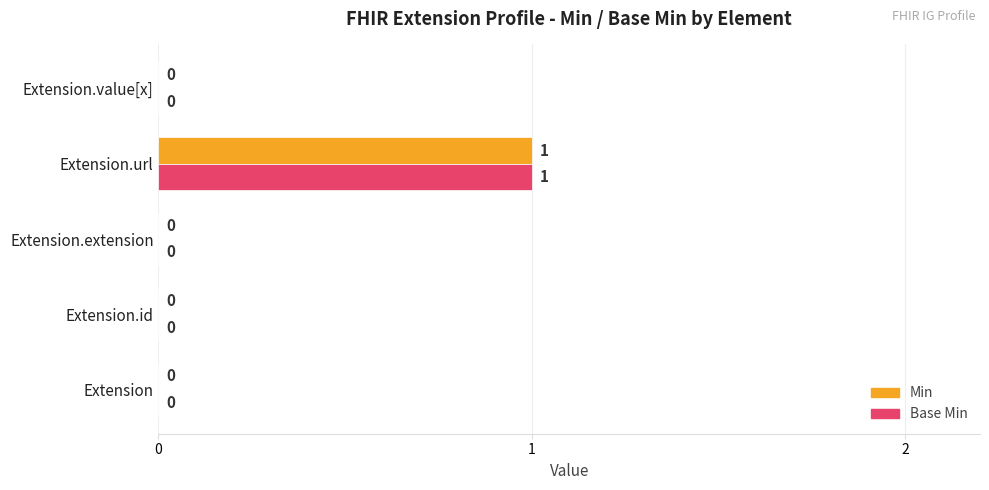

The value of Base Min at Extension is -1. True or false?

False